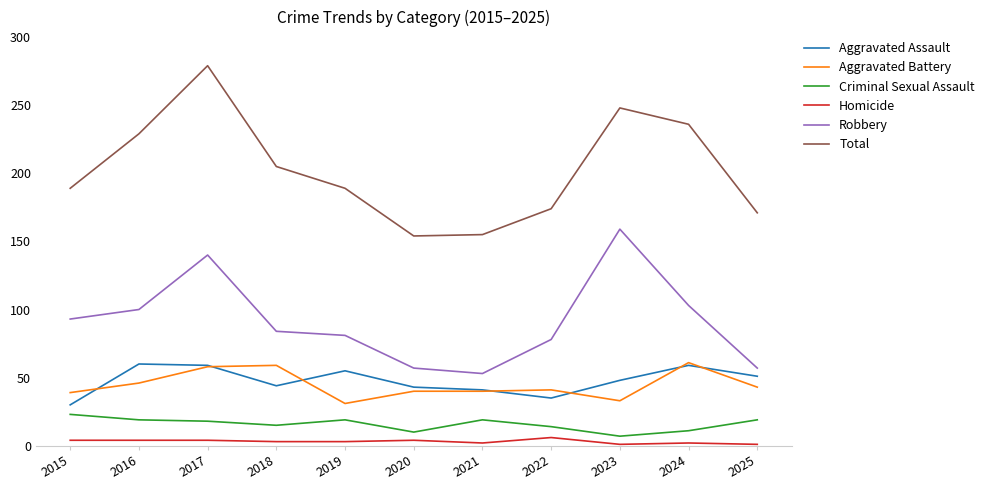

Which series has the widest spread of values?

Total